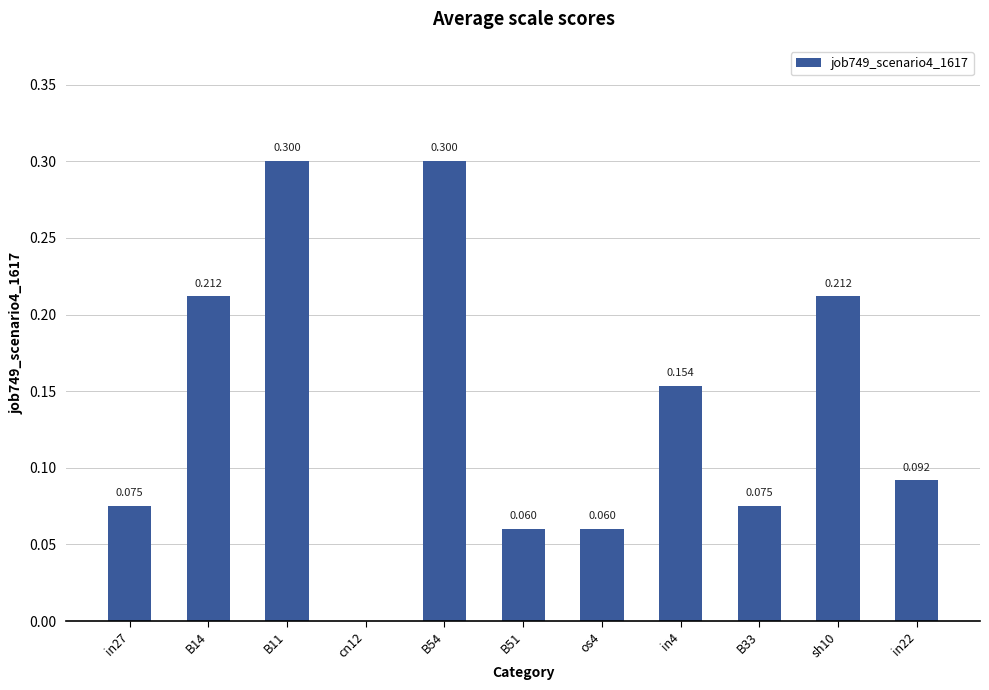

Count the number of data series in this chart.

1